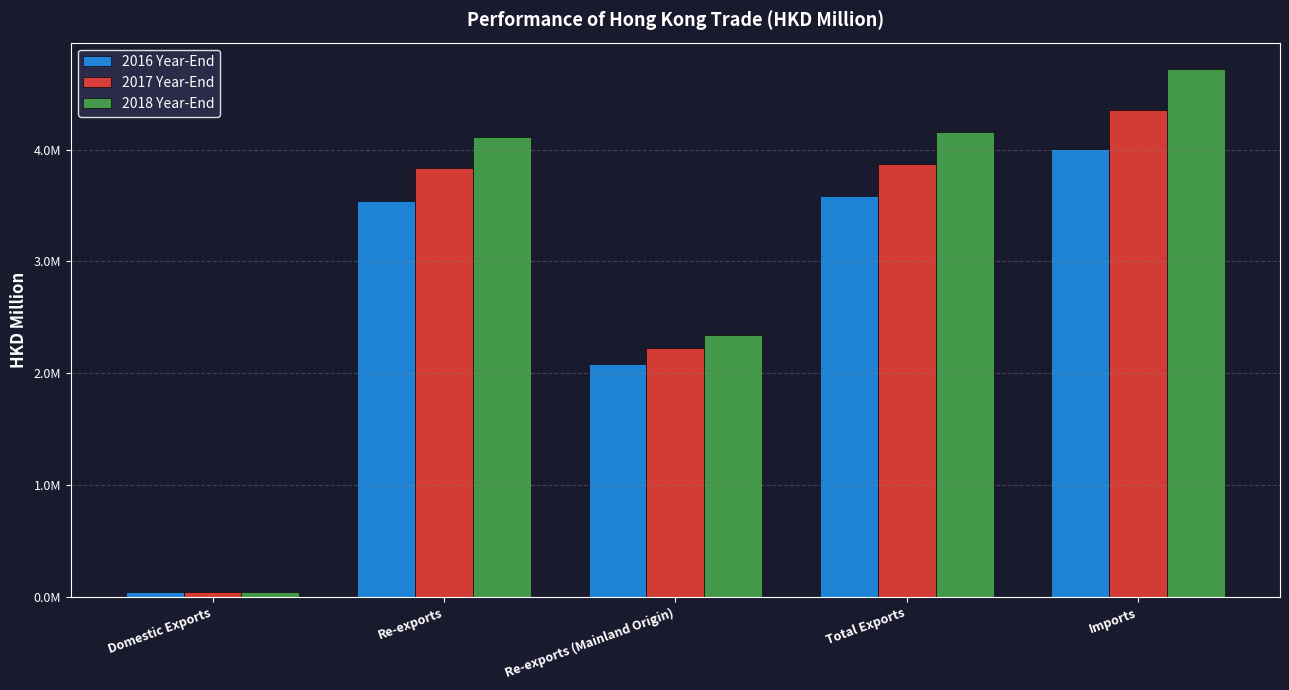

What is the sum of all 2016 Year-End values?

13270382.1